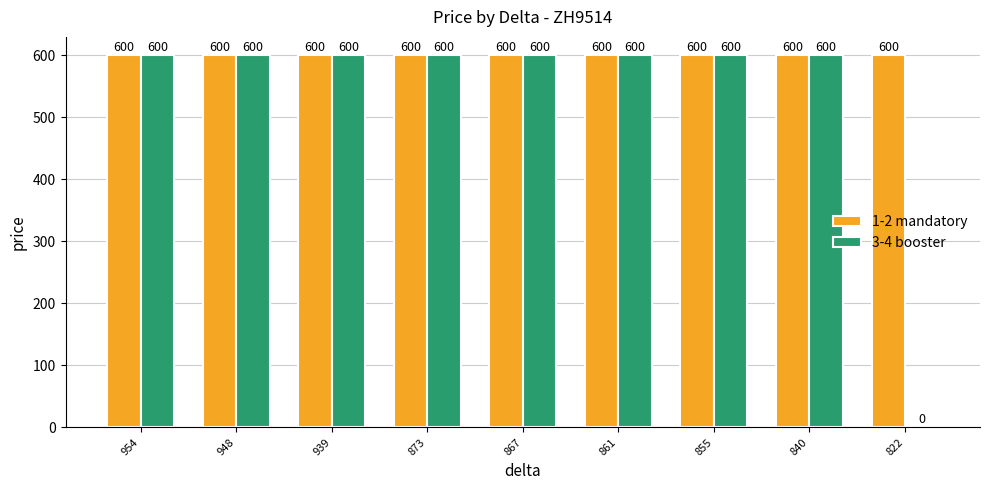

Reading right to left, transcribe all the data shown in this chart.

1-2 mandatory: 600	600	600	600	600	600	600	600	600
3-4 booster: 0	600	600	600	600	600	600	600	600